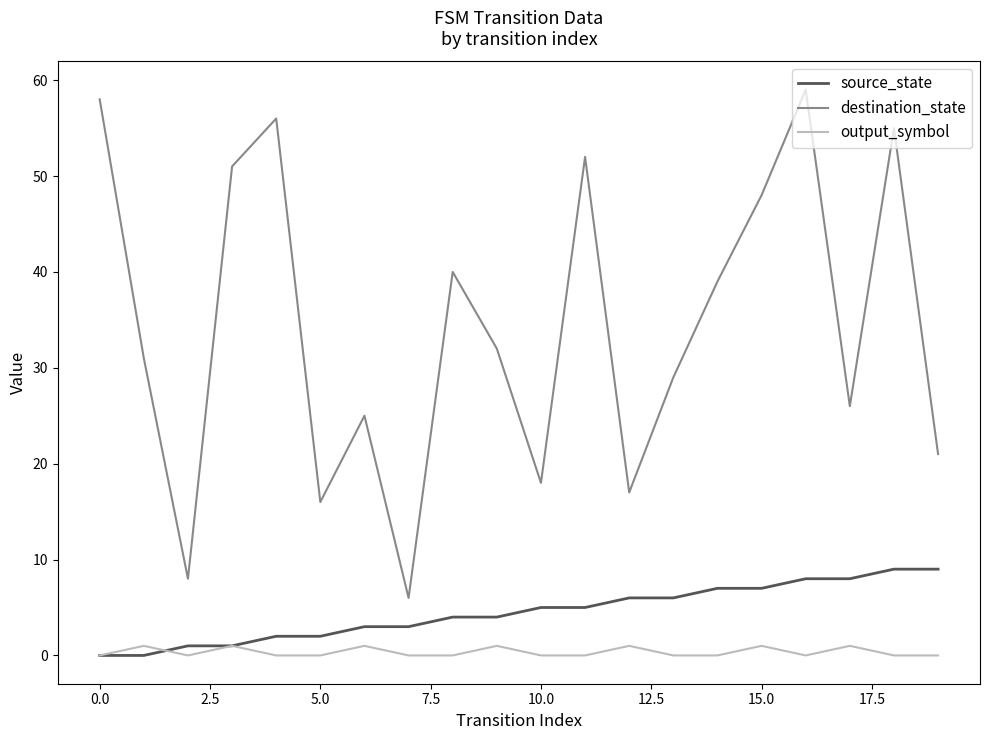

Which series has the widest spread of values?

destination_state